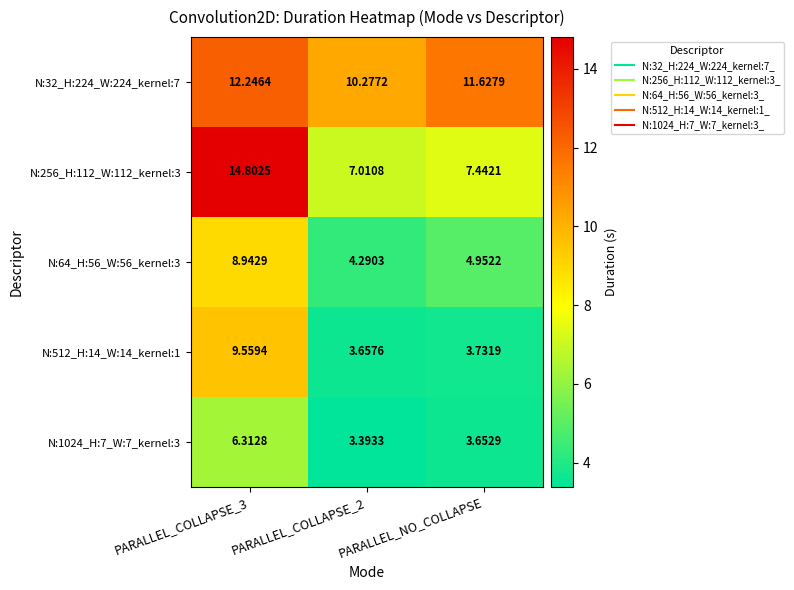

At which label is N:512_H:14_W:14_kernel:1 closest to 6?

PARALLEL_NO_COLLAPSE